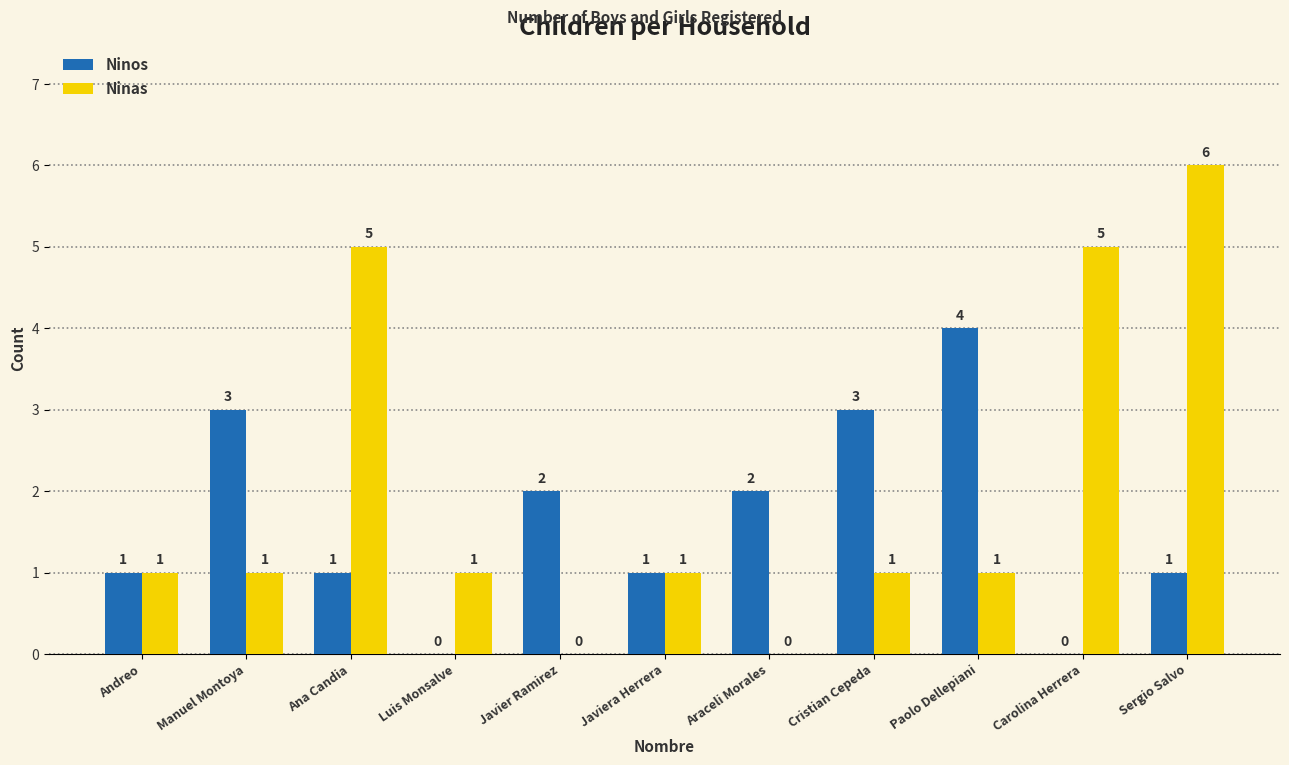

Which series has the largest range (max minus min)?

Ninas